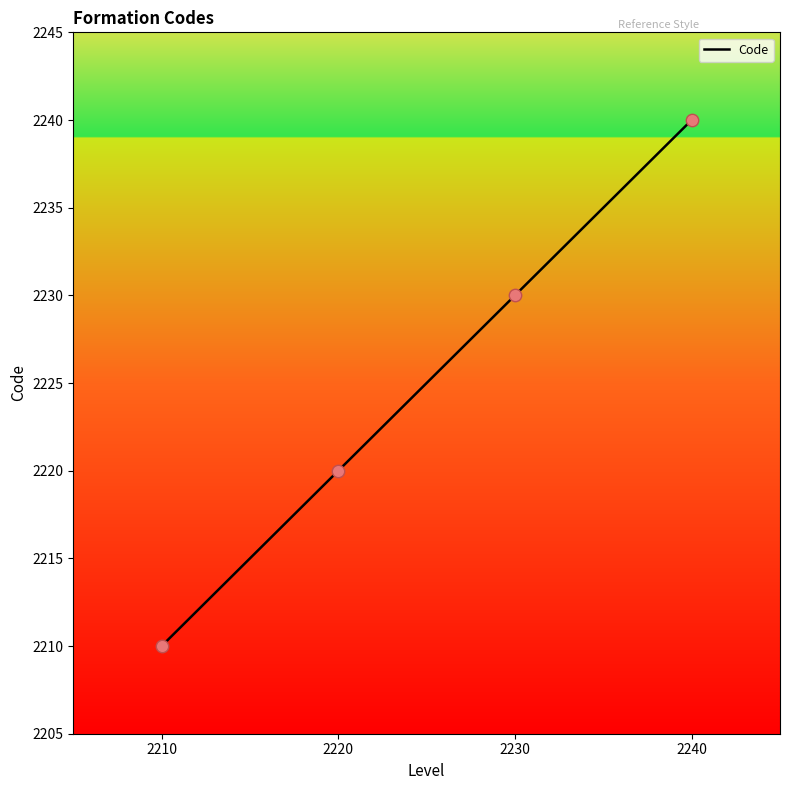

What is the change in value from 2230 to 2240?

+10